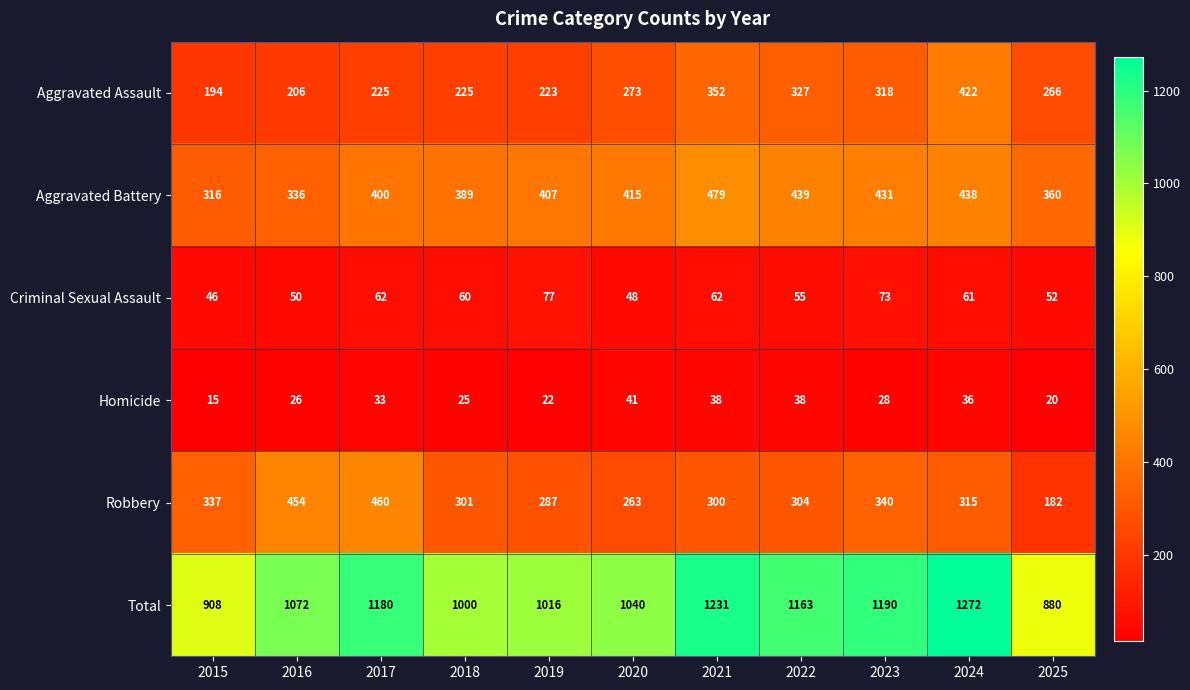

How many series are shown in this chart?

6